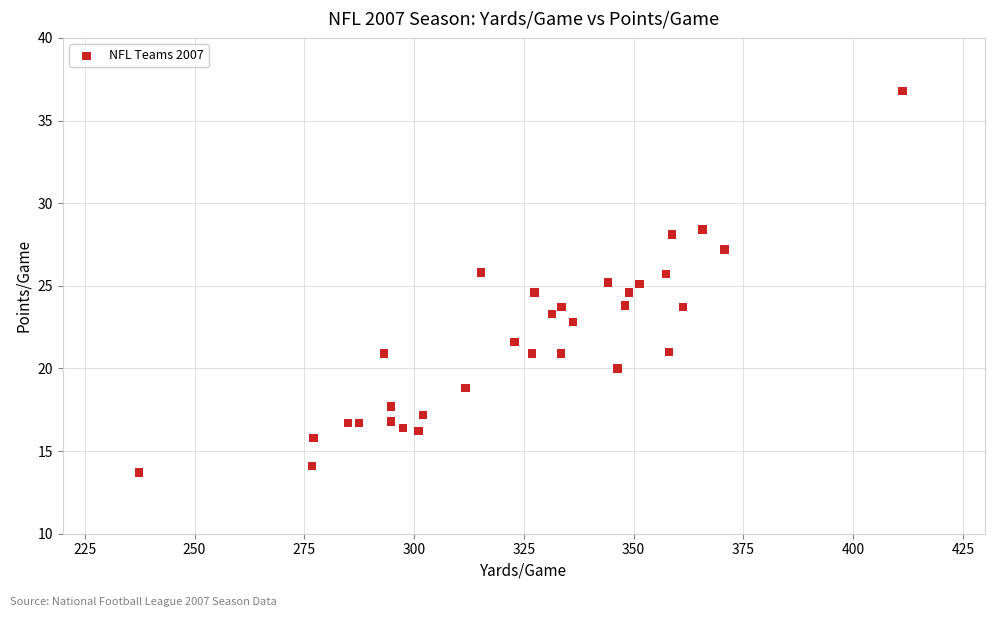

What is the range of X values (max minus min)?

173.9